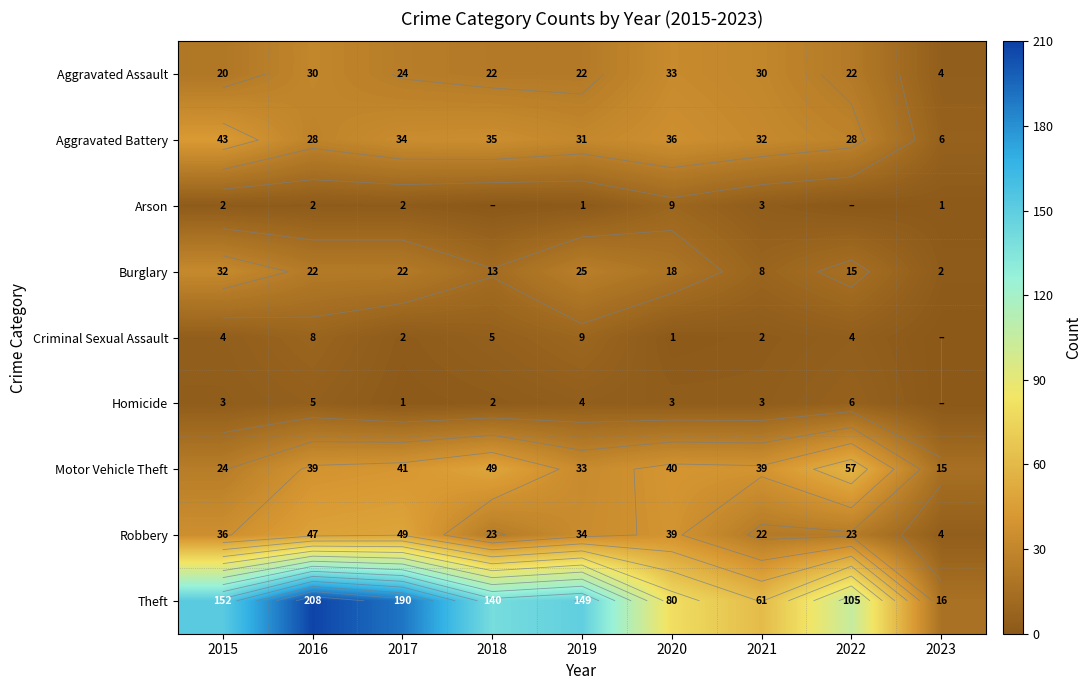

Rank the categories by Homicide value from highest to lowest.

2022, 2016, 2019, 2015, 2020, 2021, 2018, 2017, 2023